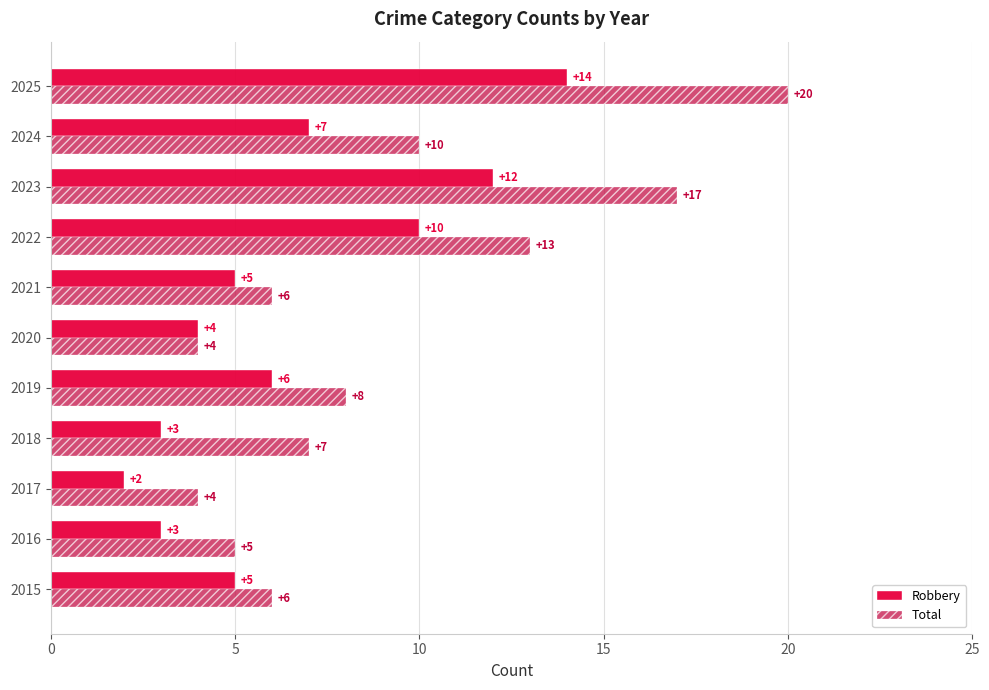

What value does the Robbery series have at 2023, to the nearest 5?

10